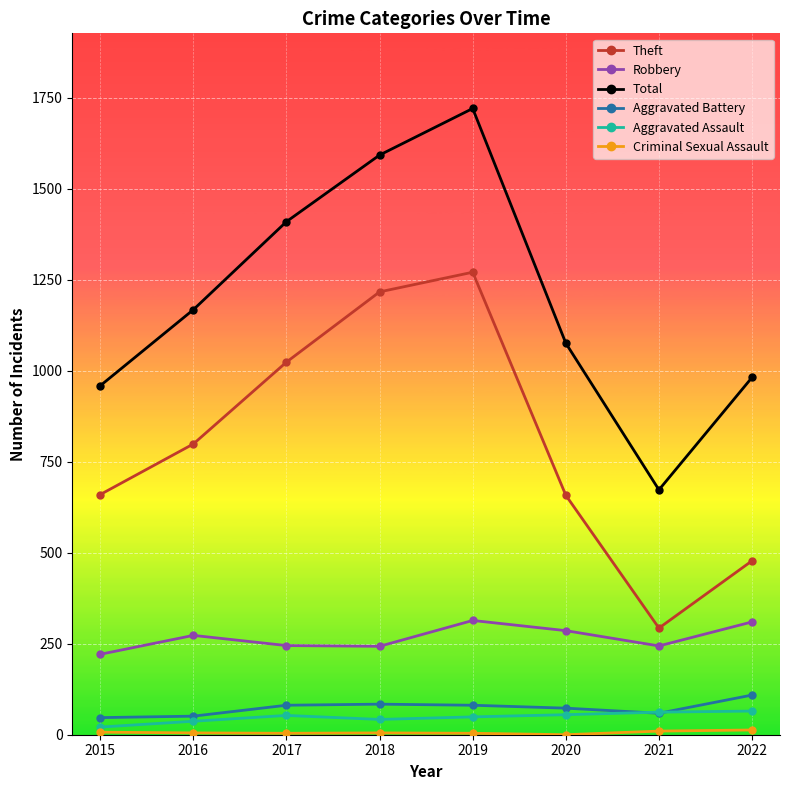

Between 2019 and 2020, which series saw the biggest shift?

Total